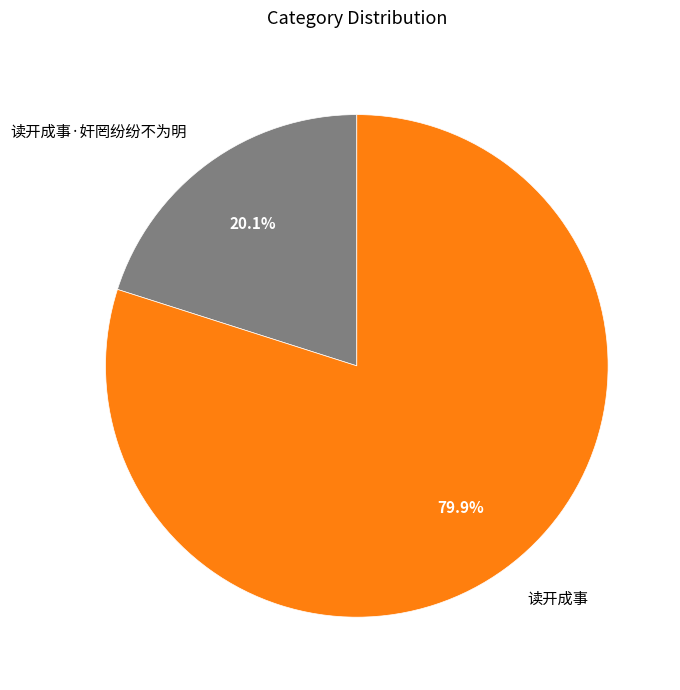

What percentage is NOT represented by 读开成事?

20.1%